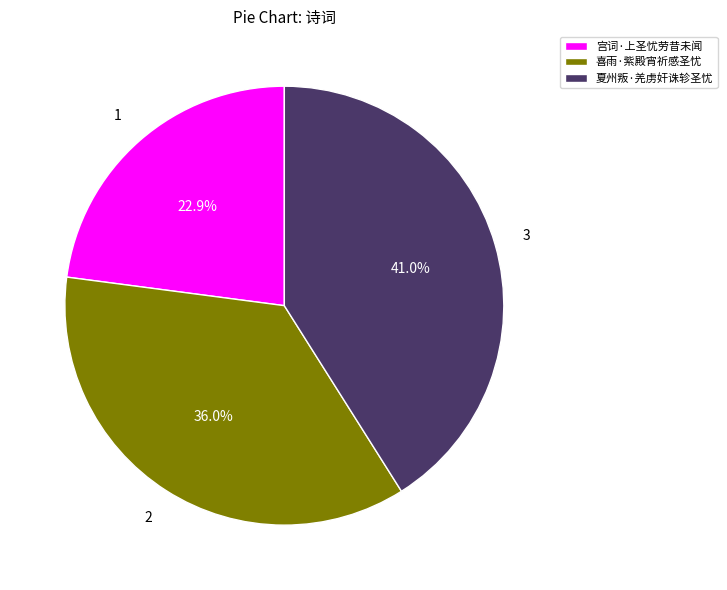

To the nearest percent, what percentage of the pie is 夏州叛·羌虏奸诛轸圣忧?

41%